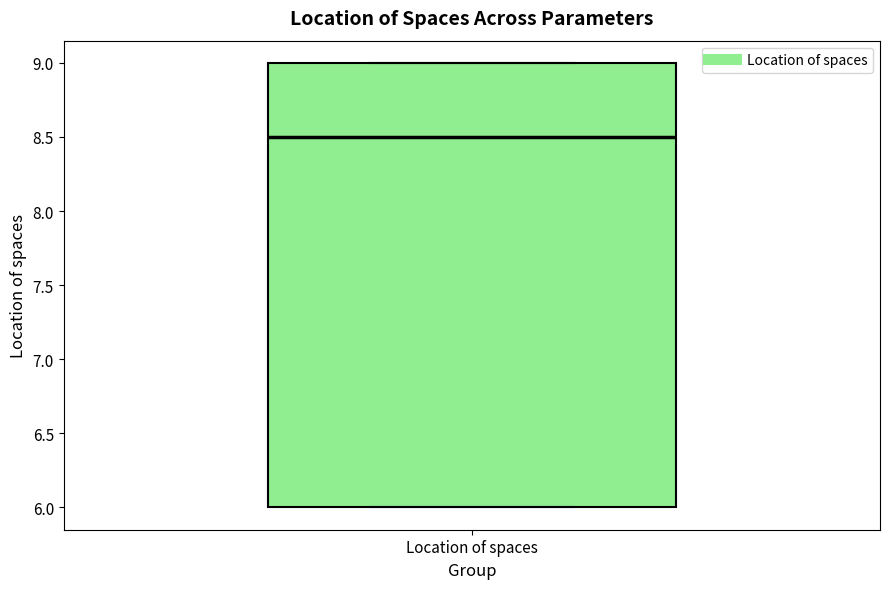

Transcribe this box plot: give where the median line is, the range the box spans, and where the two whiskers end, as read against the y-axis. The values are not printed on the chart, so give them approximately, as read against the axis.

median 8.5, box 6.0 to 9.0, whiskers 6.0 to 9.0